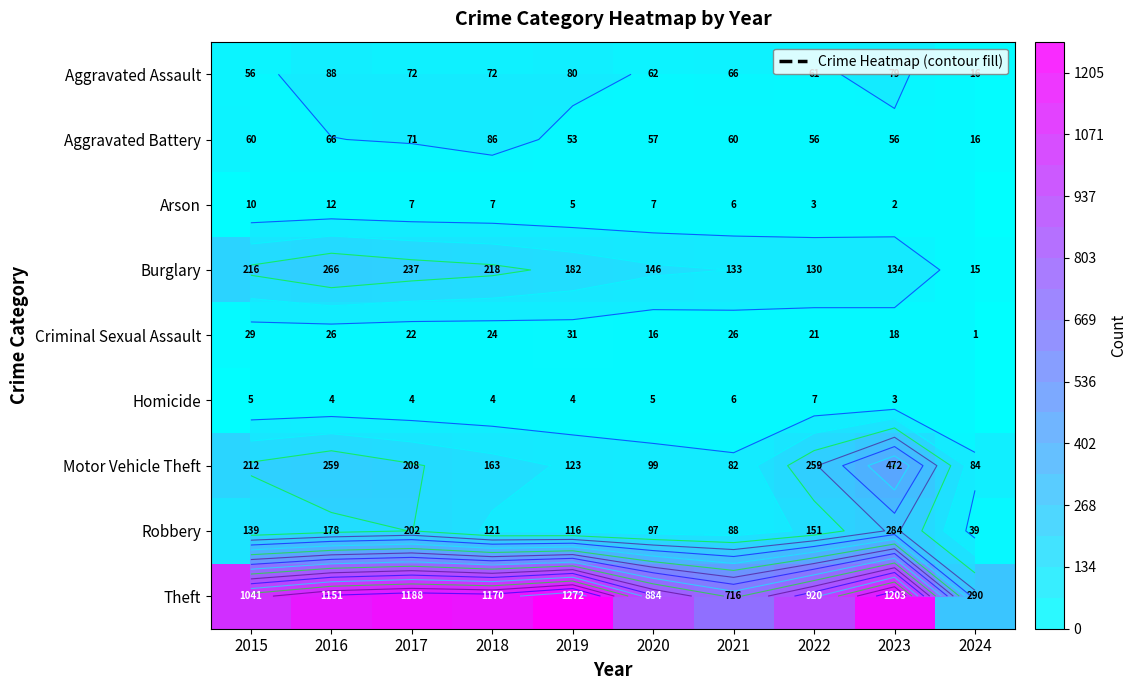

What is the maximum value shown in the chart?

1272